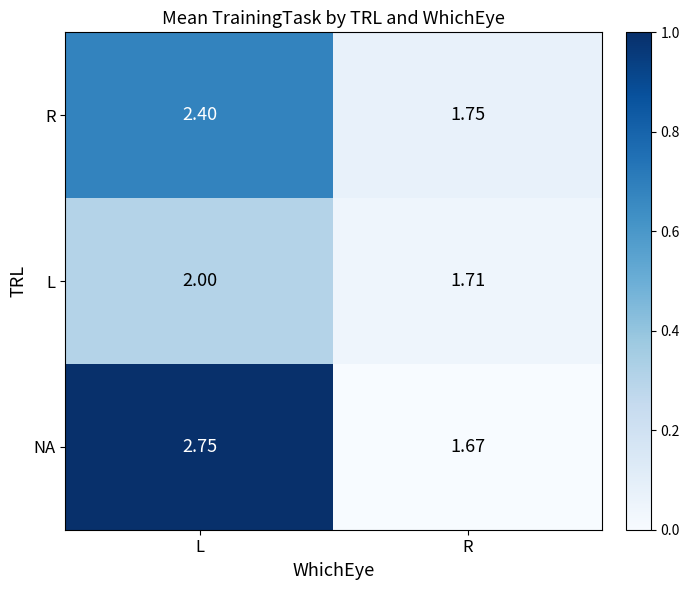

Which series has the largest total across all categories?

NA